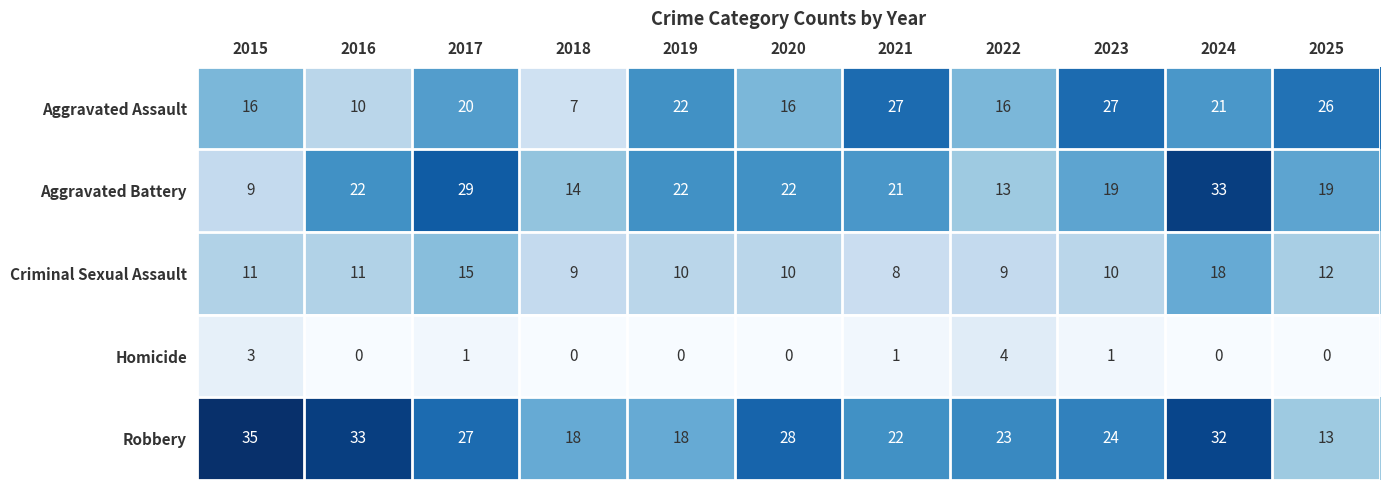

How many data points in Aggravated Battery are less than 21?

5